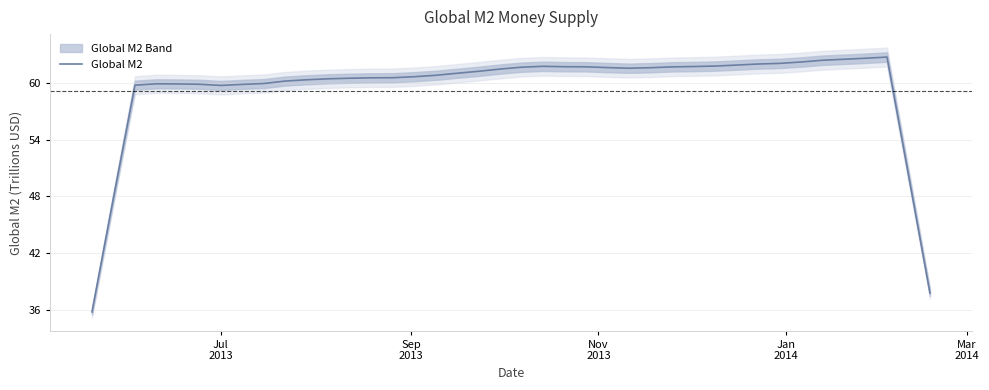

What is the value of the 29th point from the left?

61.8